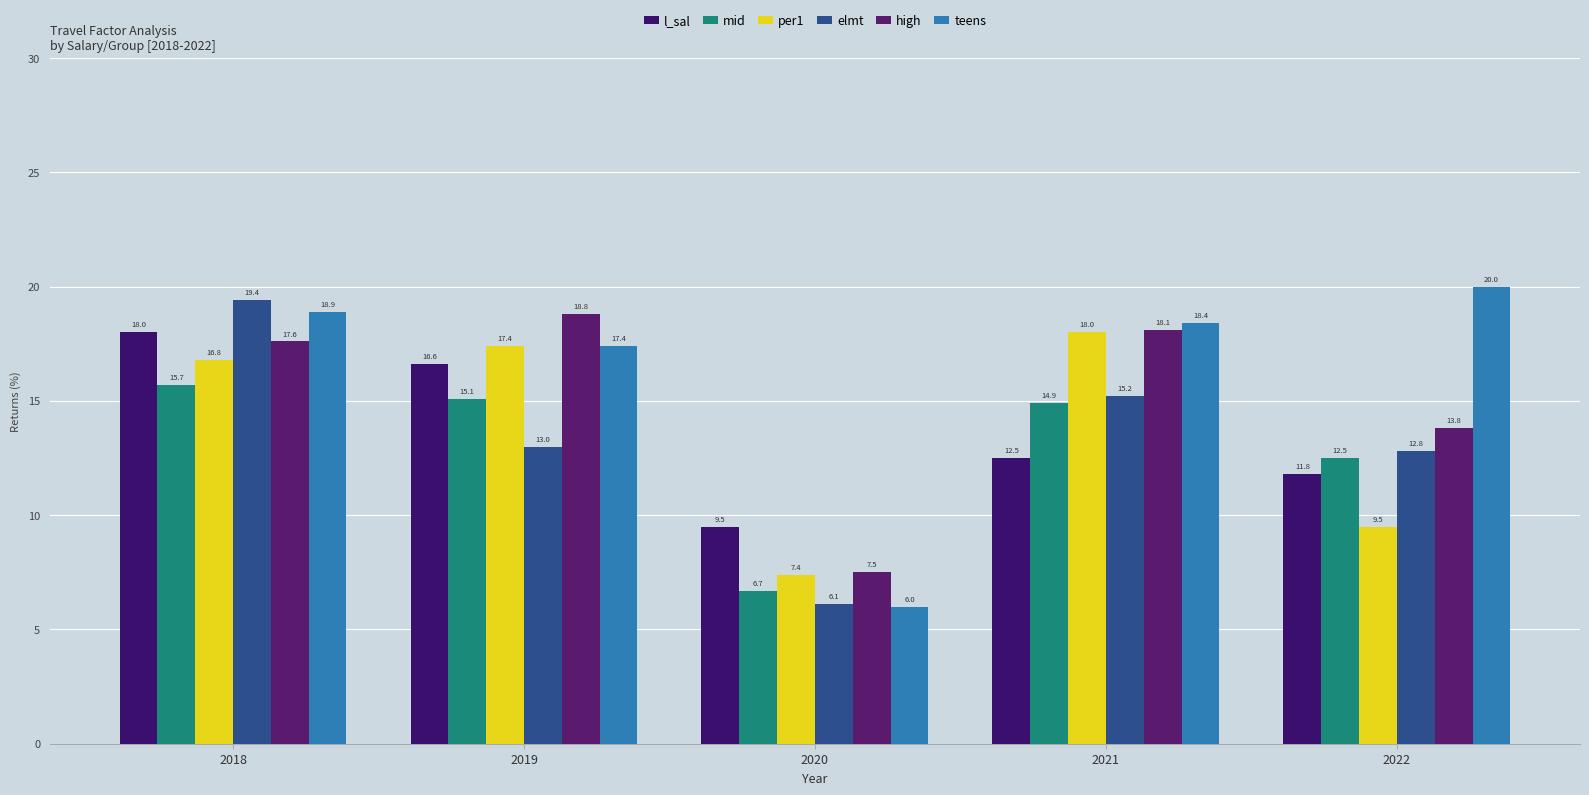

The mid series shows 14.9 at 2021. True or false?

True